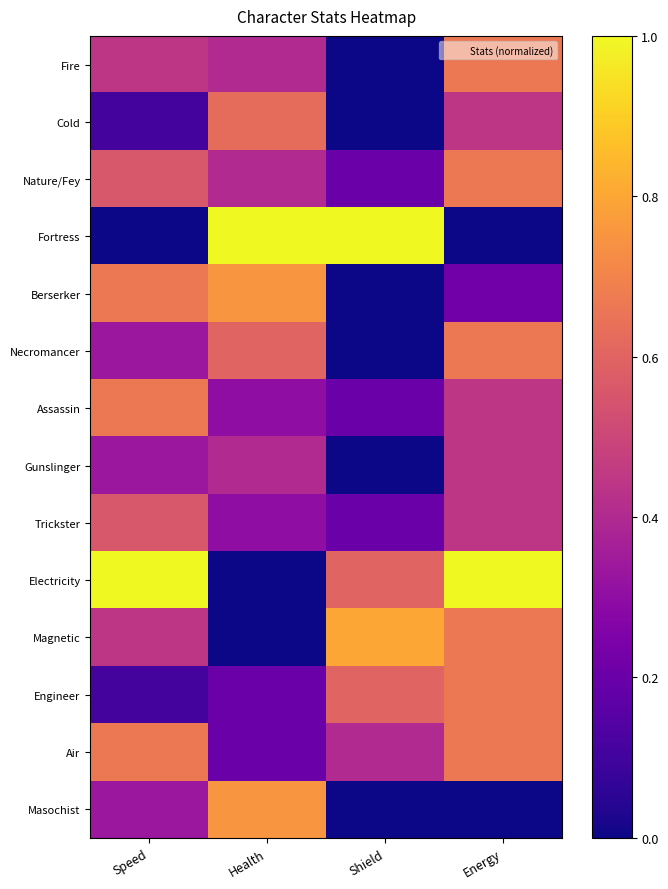

Which label corresponds to the smallest value in the chart?

Shield